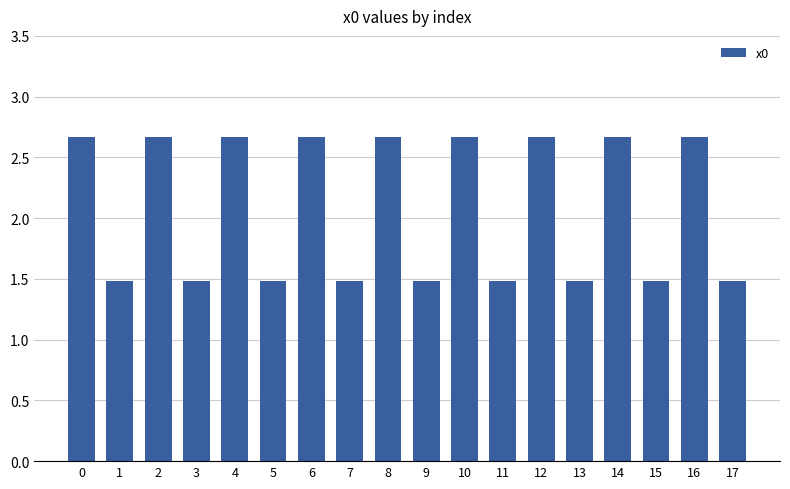

The value at 7 is 2.5. True or false?

False